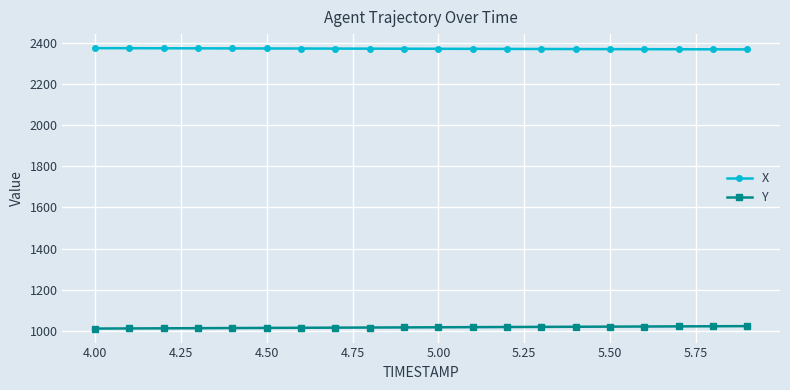

Which series has the largest total across all categories?

X